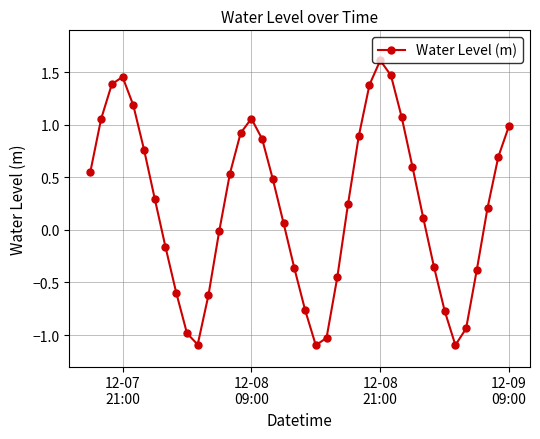

What is the sum of all values?

9.2